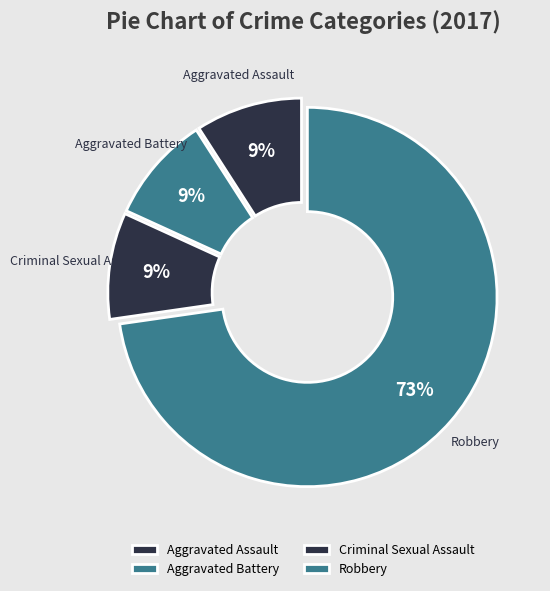

To the nearest percent, what portion does Criminal Sexual Assault represent?

9%